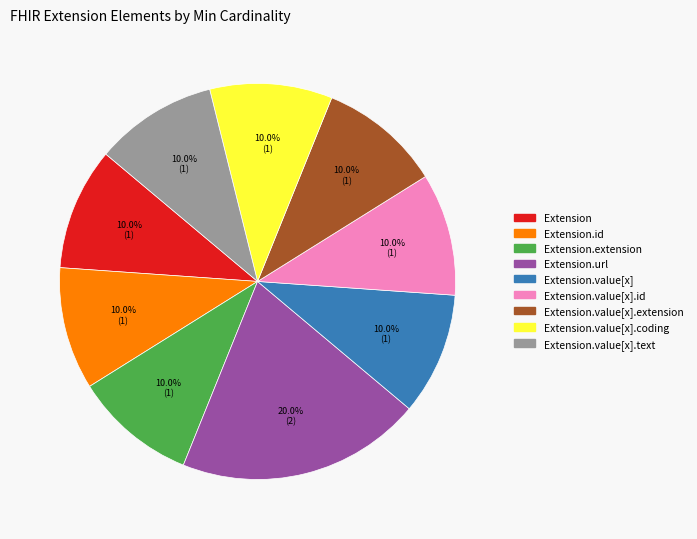

To the nearest percent, what is the difference between the largest and smallest slice percentages?

10%